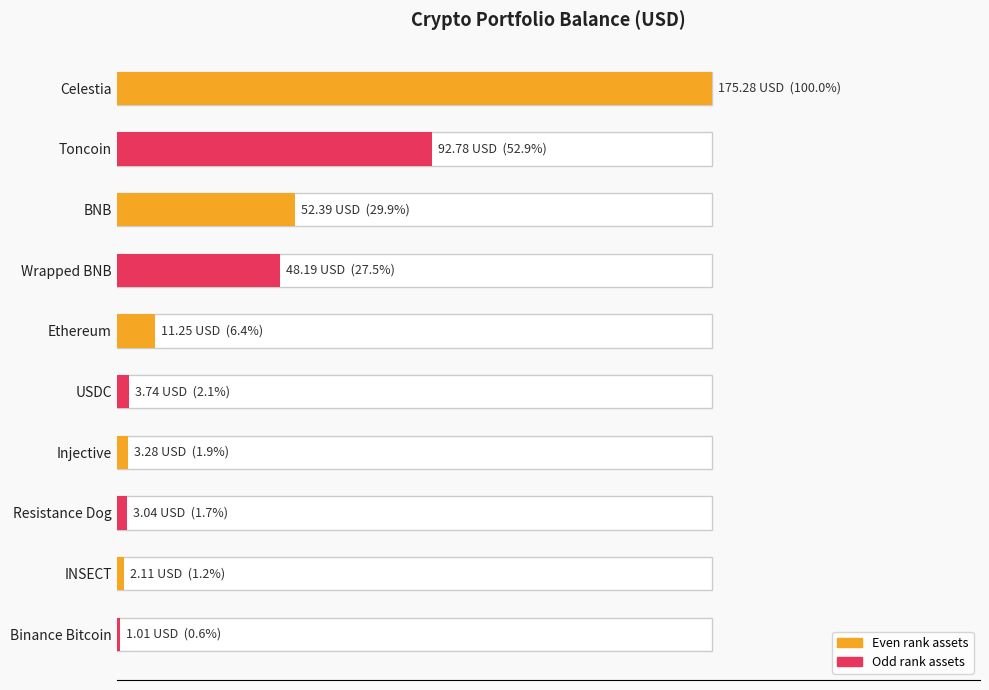

The value at Resistance Dog is 3.0. True or false?

True